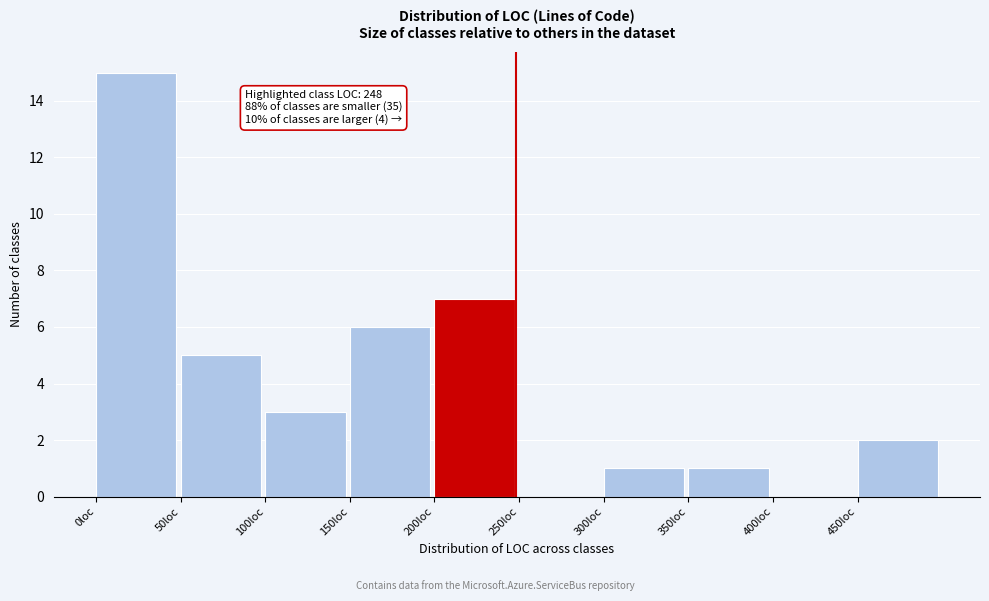

Over which range of the x-axis is the bar tallest?

0 to 50